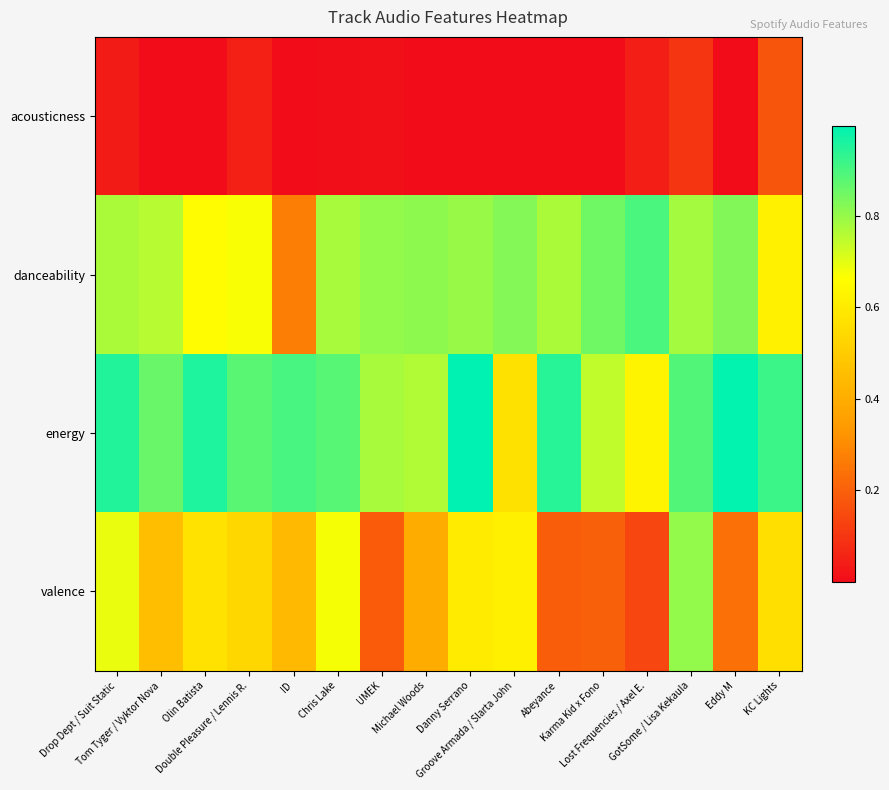

Which series changed the most between UMEK and Abeyance?

energy